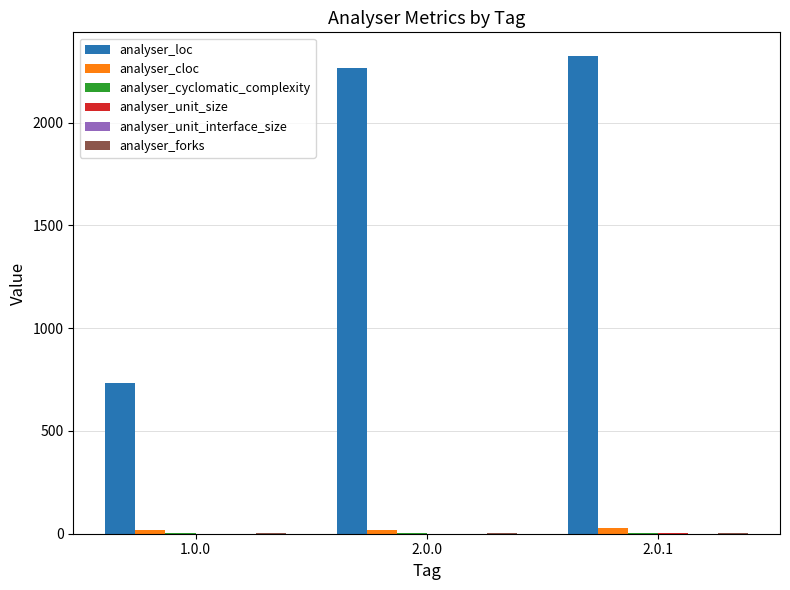

Which label corresponds to the largest value in the chart?

2.0.1